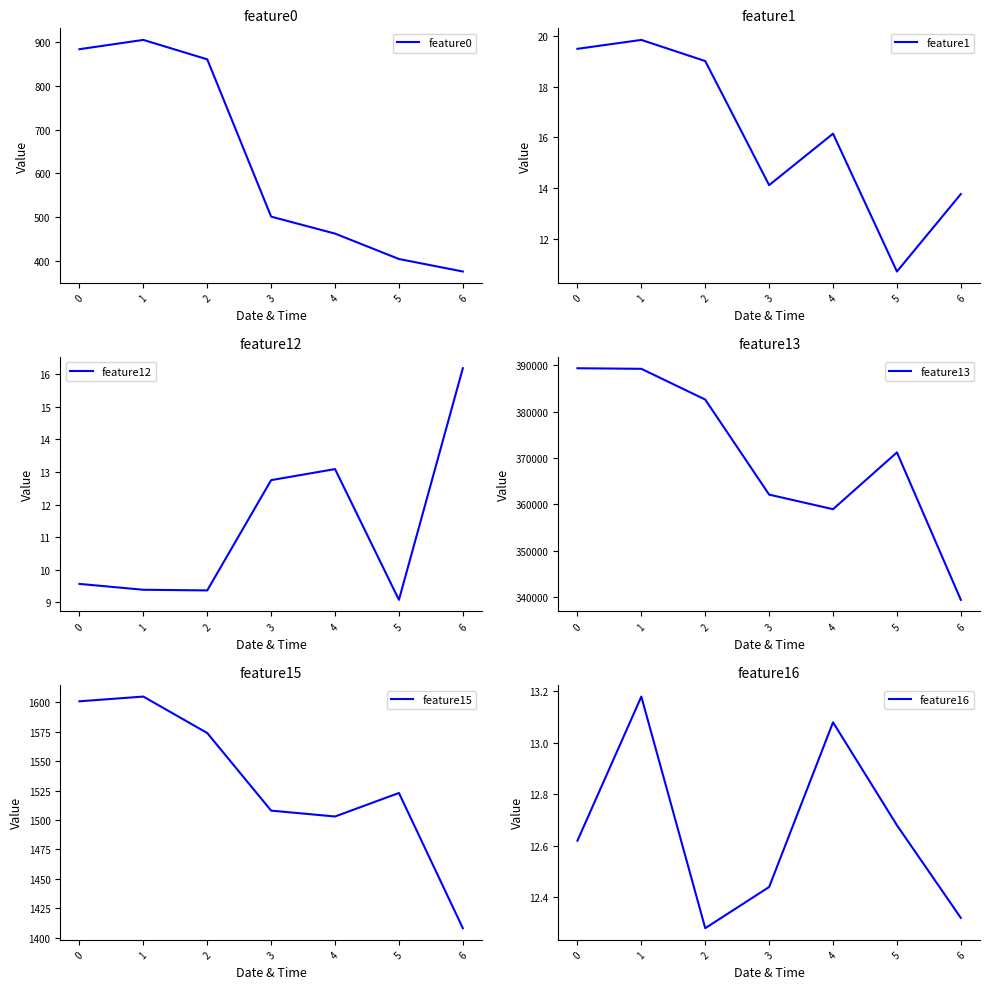

What is the smallest value displayed?

9.1